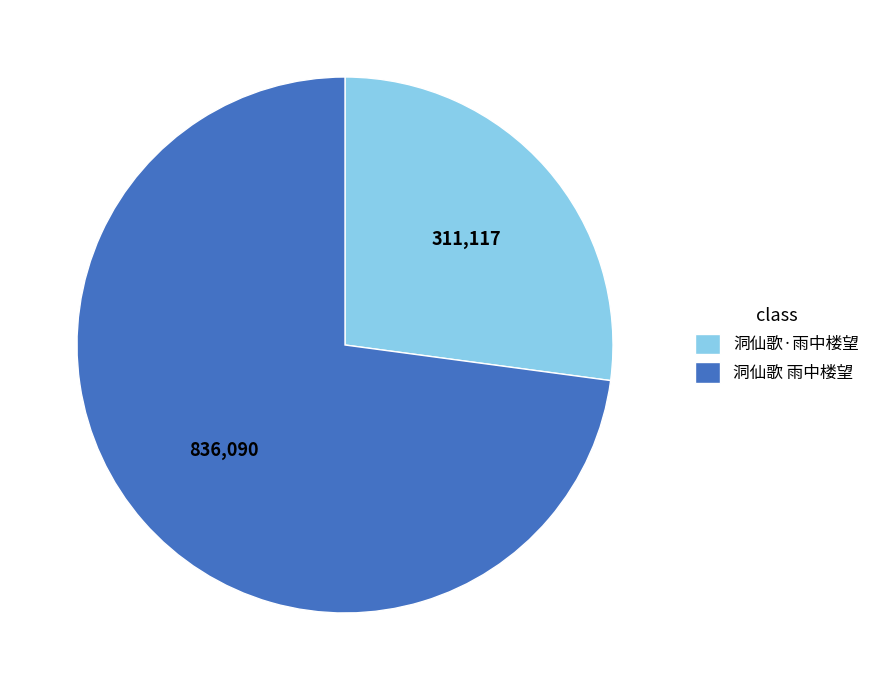

Which has a higher value, 洞仙歌·雨中楼望 or 洞仙歌 雨中楼望?

洞仙歌 雨中楼望